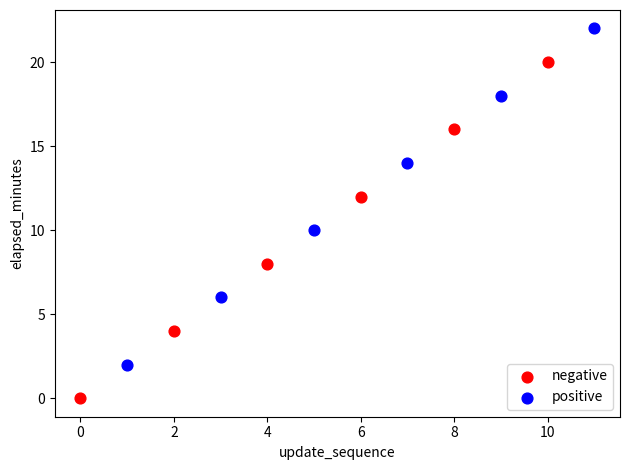

Which series reaches the maximum Y coordinate?

positive